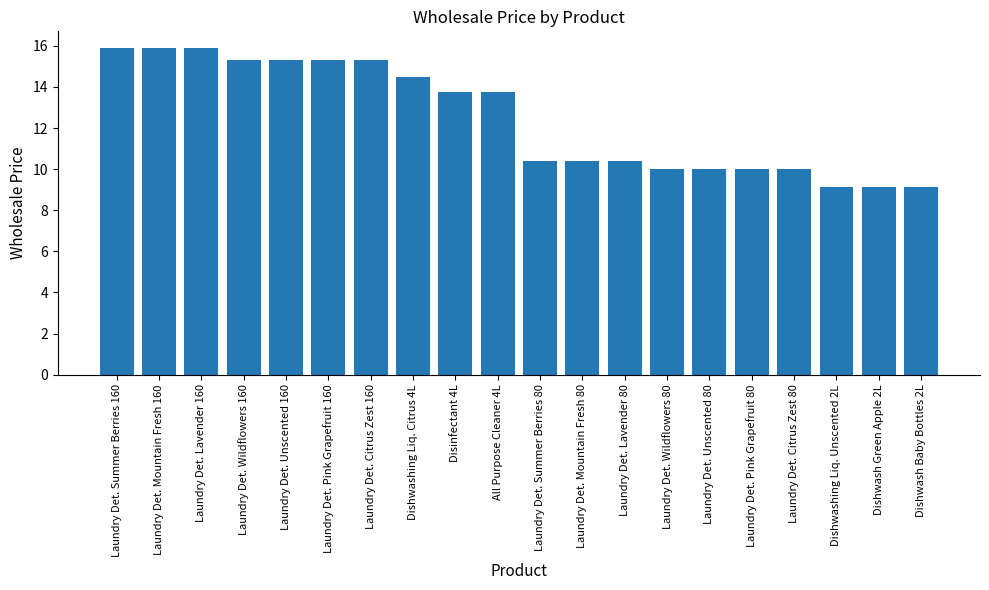

What is the difference between the values at Laundry Det. Pink Grapefruit 160 and Laundry Det. Summer Berries 80?

4.9